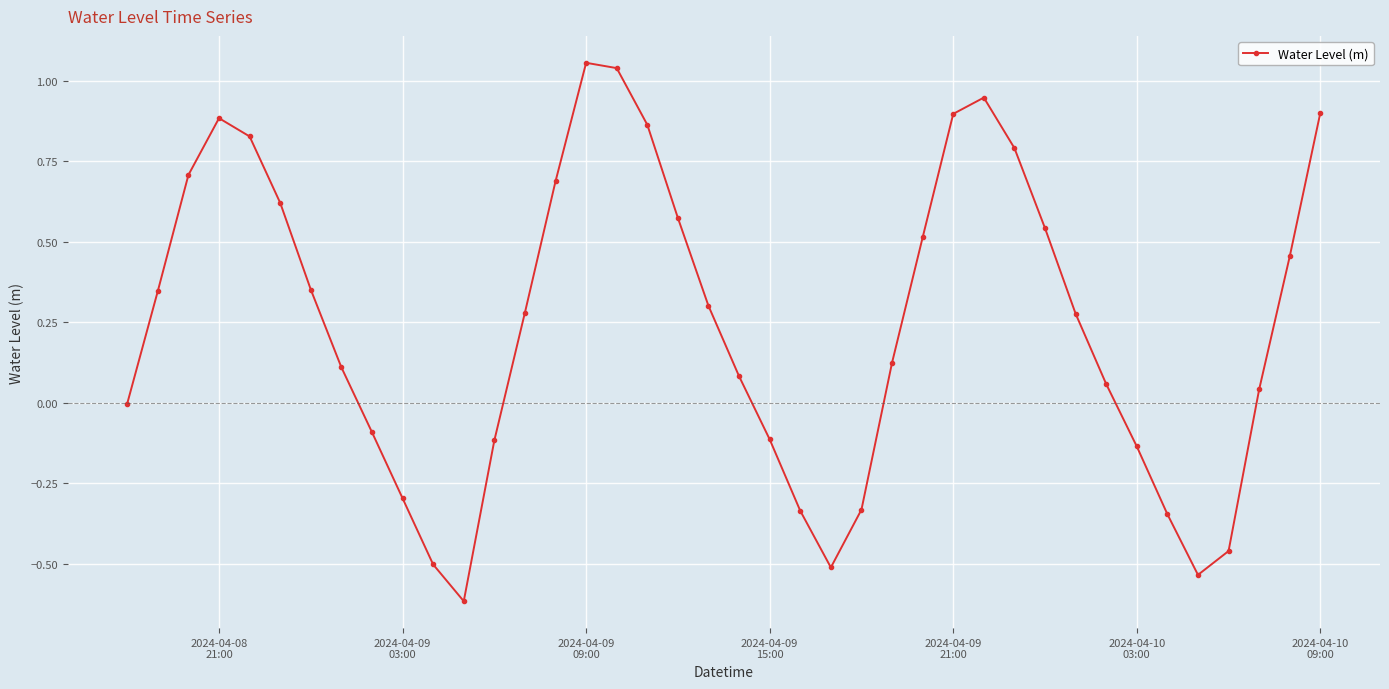

How many points are higher than both their immediate neighbors (excluding endpoints)?

3